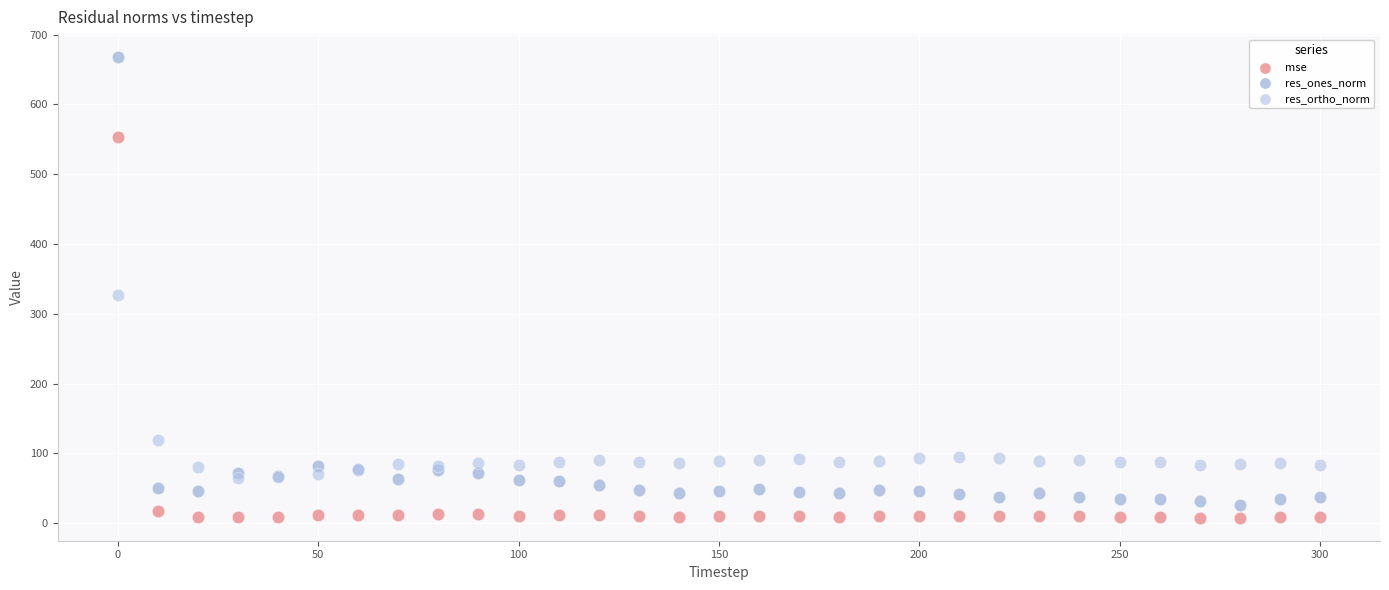

In the res_ortho_norm series, what Y value is closest to 196?

119.3